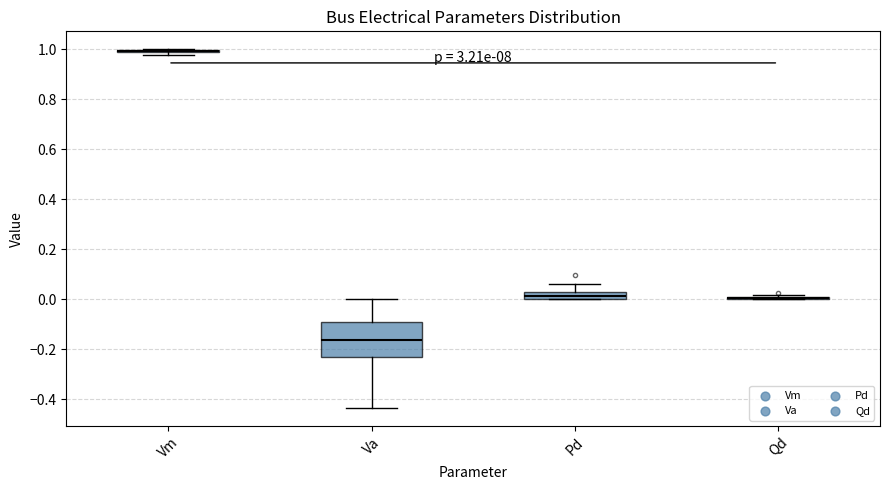

Comparing the boxes themselves (not the whiskers), which one is the tallest?

Va